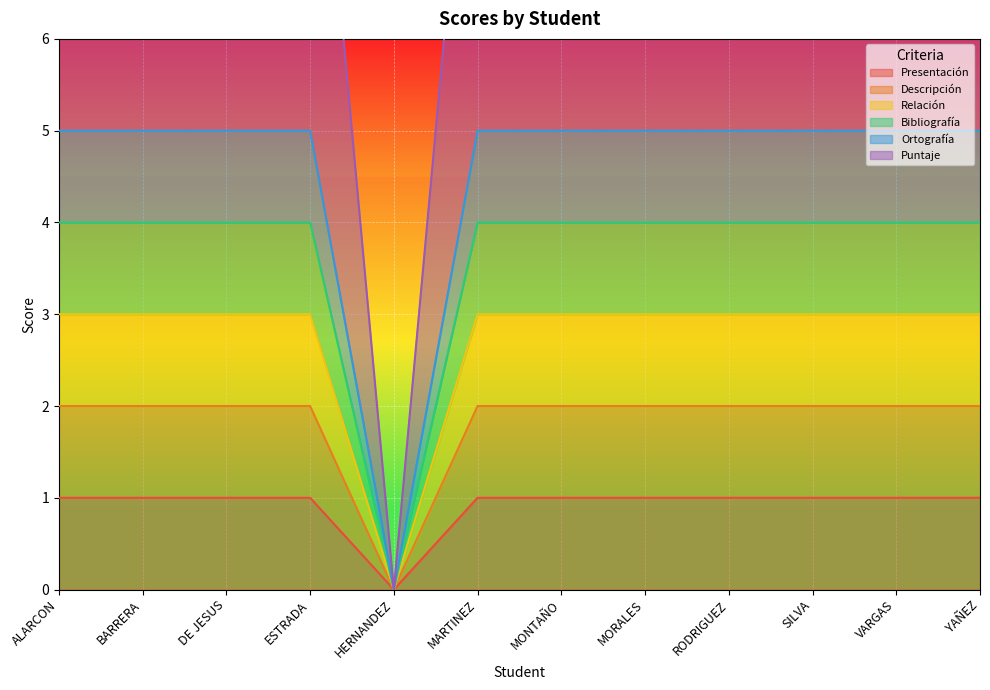

Is the value of Relación at ESTRADA greater than the value of Puntaje at YAÑEZ?

No